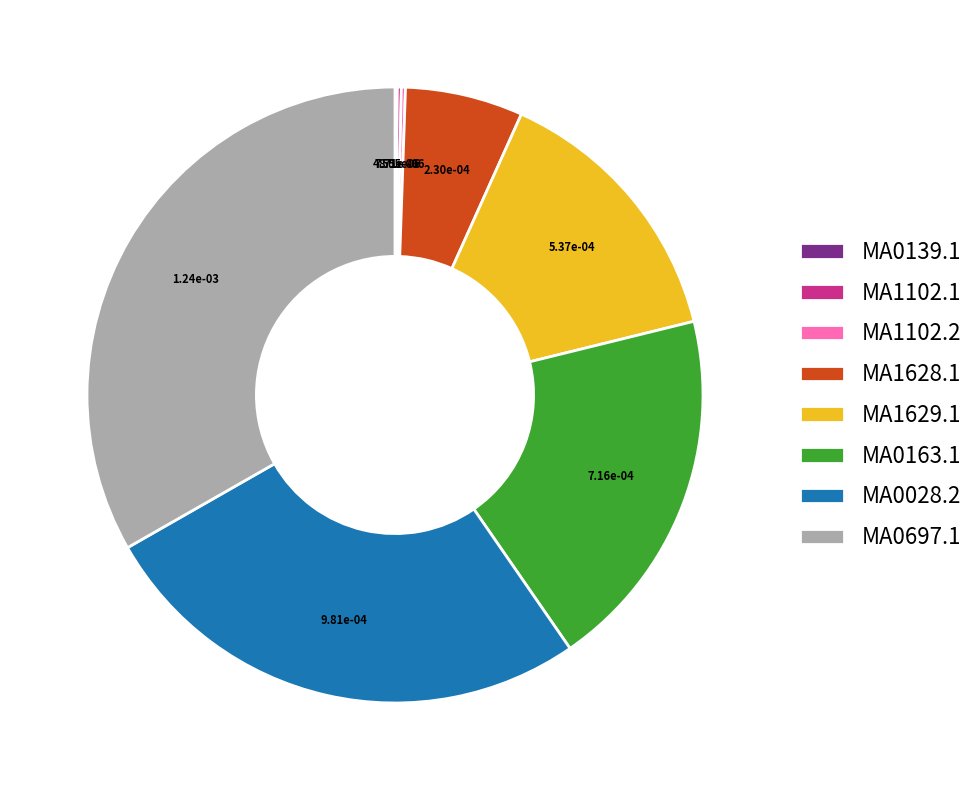

Which slice is the largest?

MA0697.1